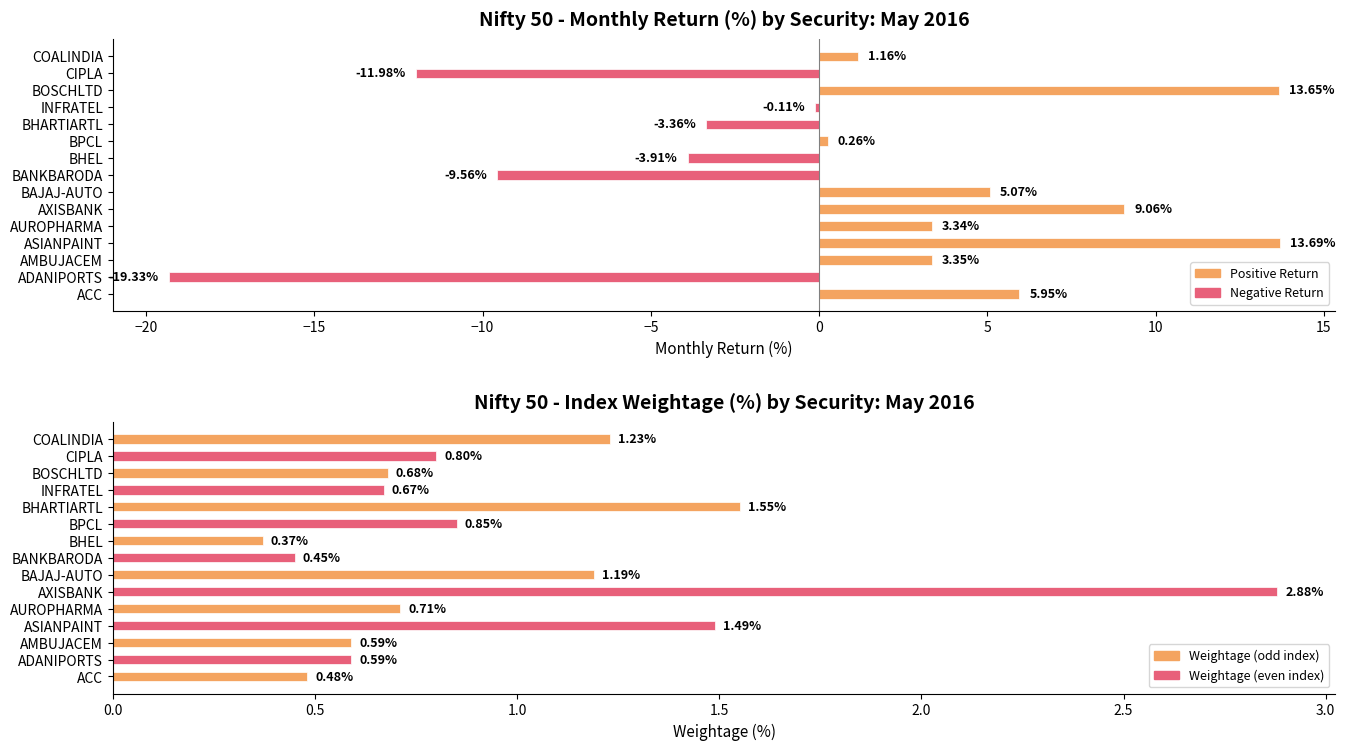

What is the difference between the maximum and minimum values in the Weightage (%) series?

2.5